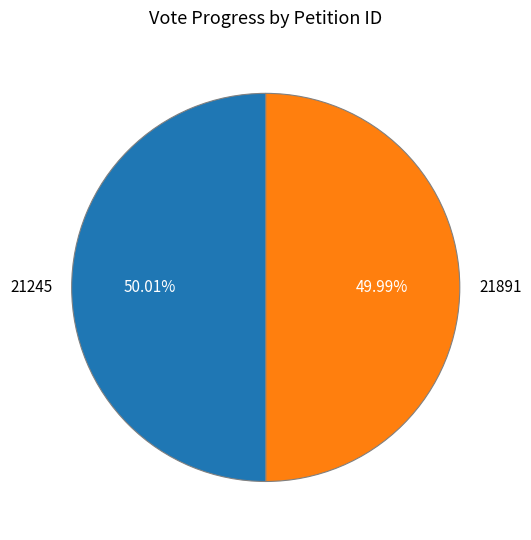

True or false: 21245 accounts for 39% of the total.

False